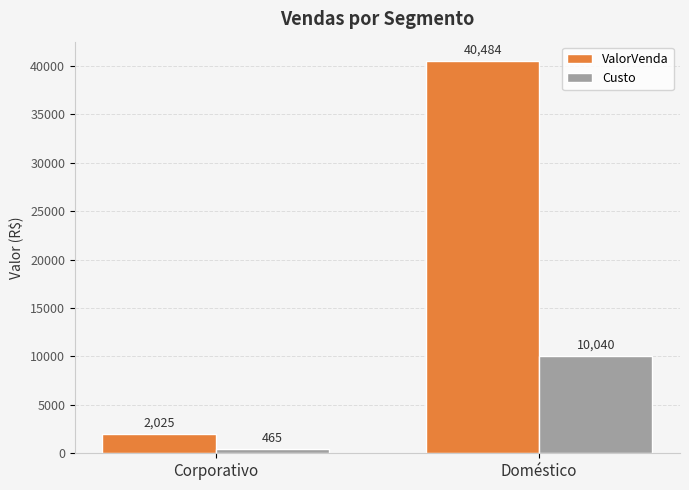

At which category does the chart reach its minimum across all series?

Corporativo